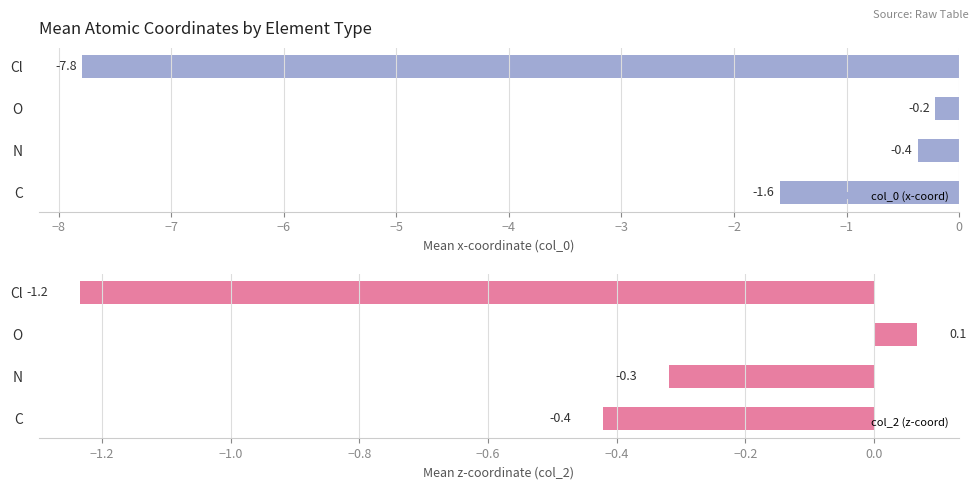

What is the approximate value of col_0 (x-coord) at C?

-1.6